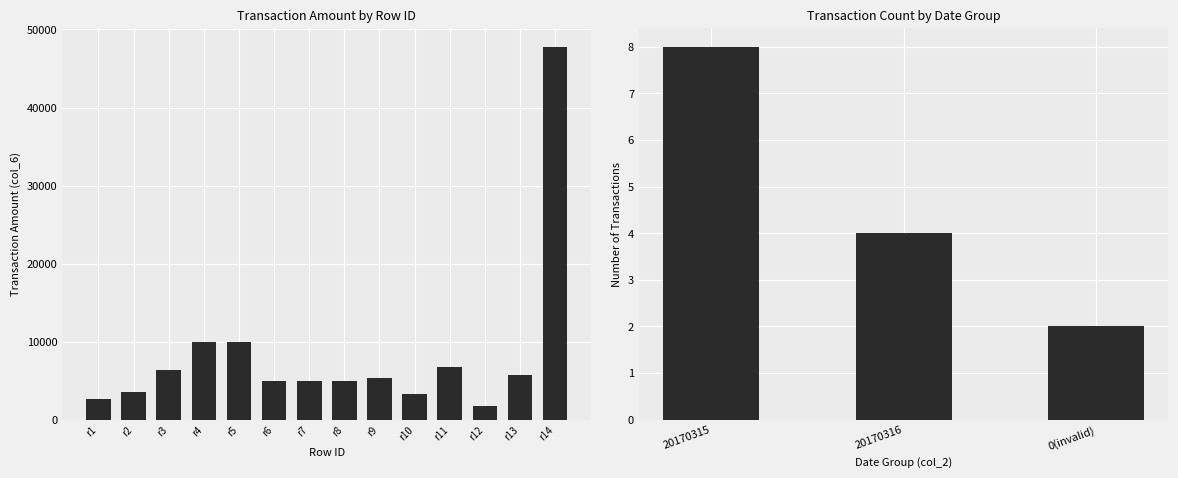

List the labels in order of value, largest first.

r14, r4, r5, r11, r3, r13, r9, r6, r7, r8, r2, r10, r1, r12